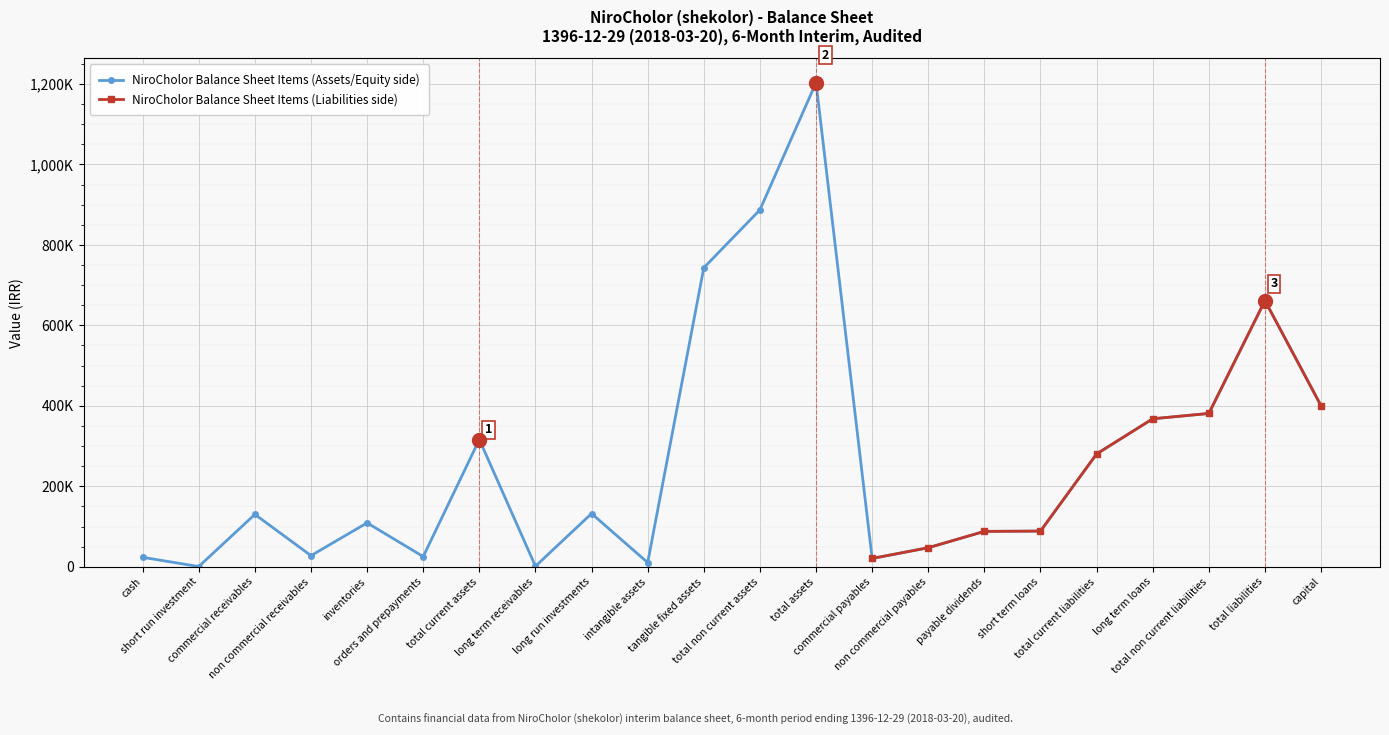

What is the sum of all NiroCholor Balance Sheet Items (Assets/Equity side) values?

5945313.0